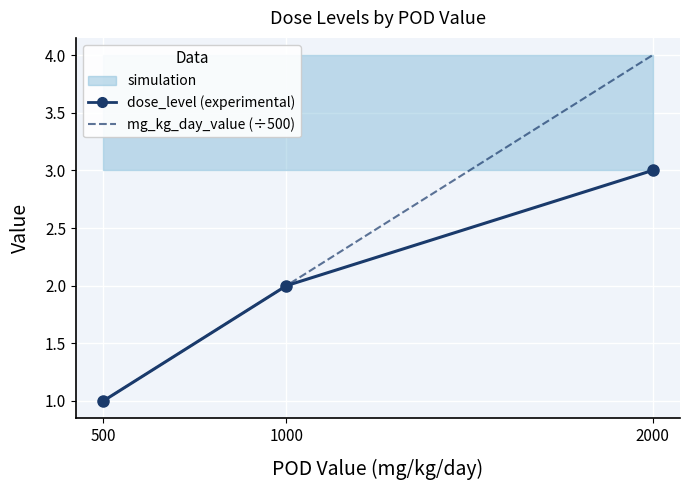

Rank the series by their maximum value, from highest to lowest.

mg_kg_day_value (÷500), dose_level